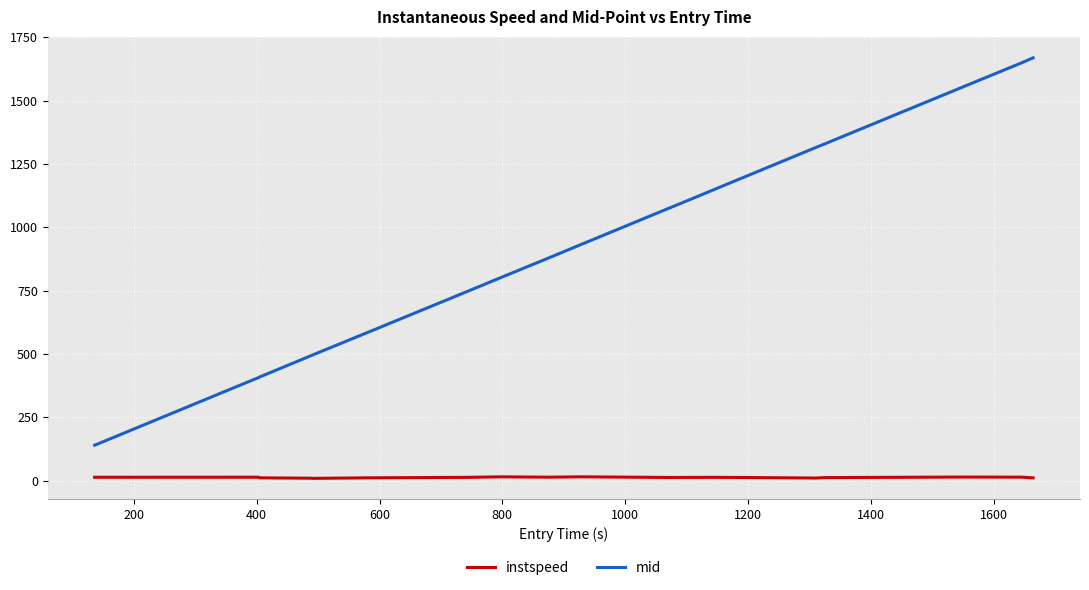

Does the chart display data point markers on the line(s)?

No